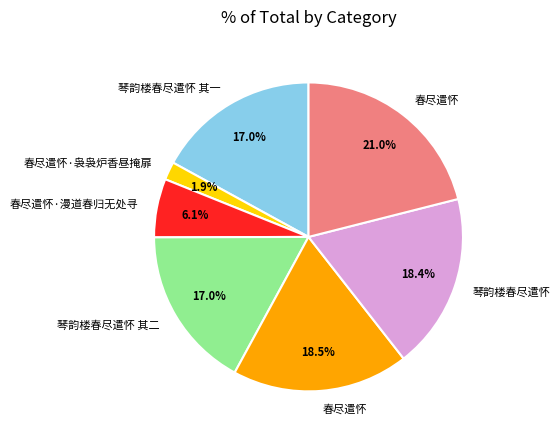

Is there any slice that represents more than half of the pie?

No